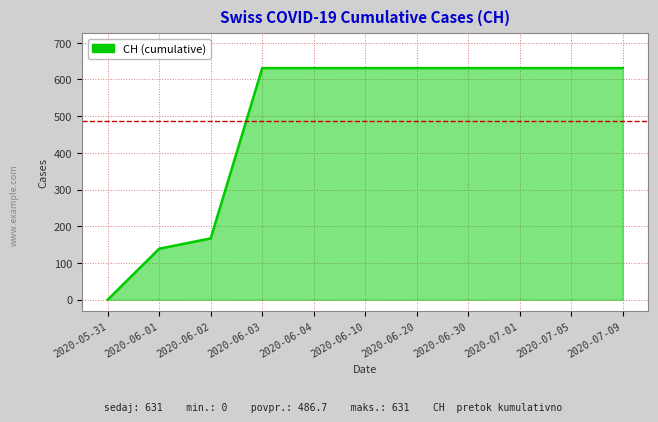

What is the ratio of the value at 2020-06-03 to the value at 2020-07-01?

1.0